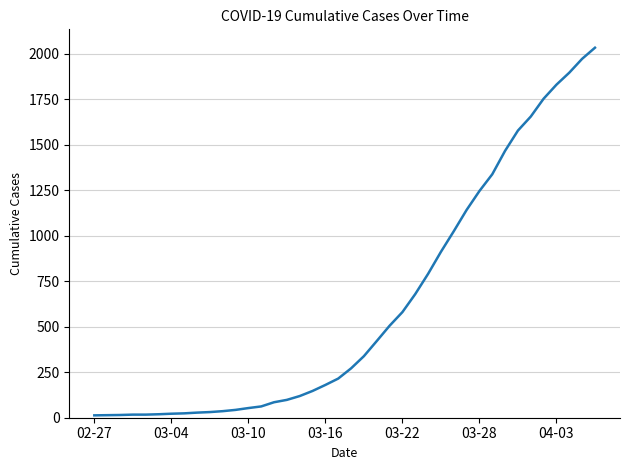

What is the maximum value shown in the chart?

2032